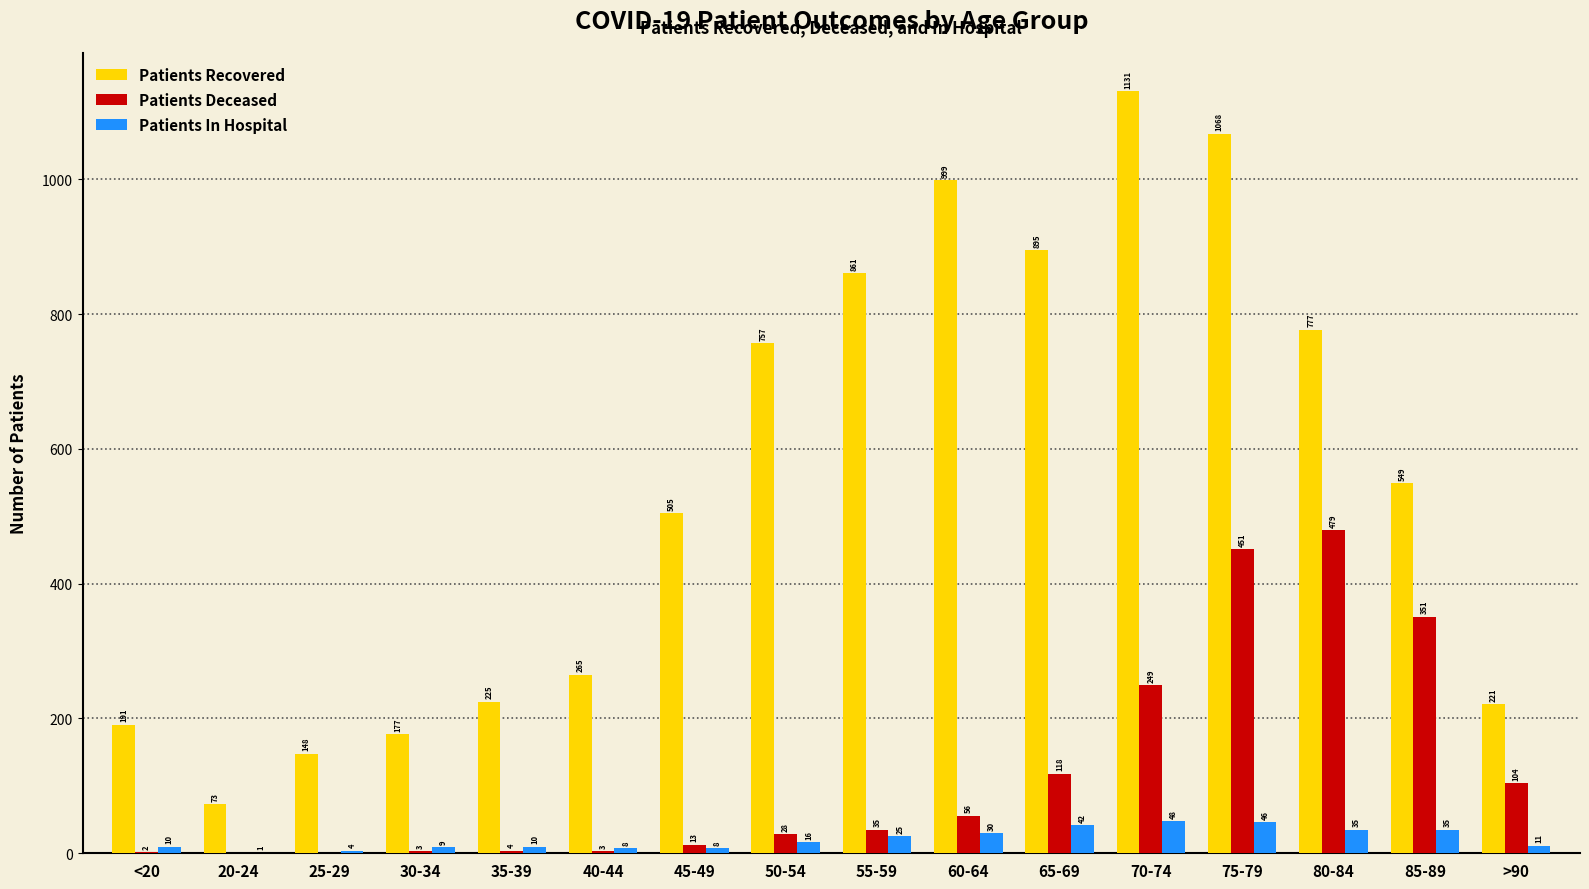

Reading right to left, list all the values displayed in this chart.

Patients Recovered: 221	549	777	1068	1131	895	999	861	757	505	265	225	177	148	73	191
Patients Deceased: 104	351	479	451	249	118	56	35	28	13	3	4	3	0	0	2
Patients In Hospital: 11	35	35	46	48	42	30	25	16	8	8	10	9	4	1	10